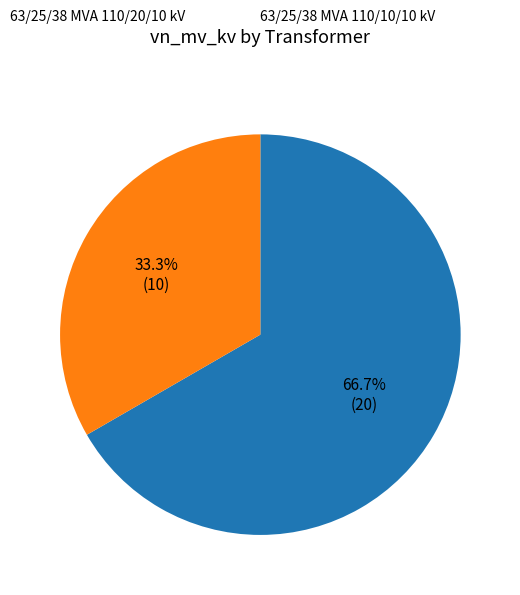

How many slices are in this pie chart?

2